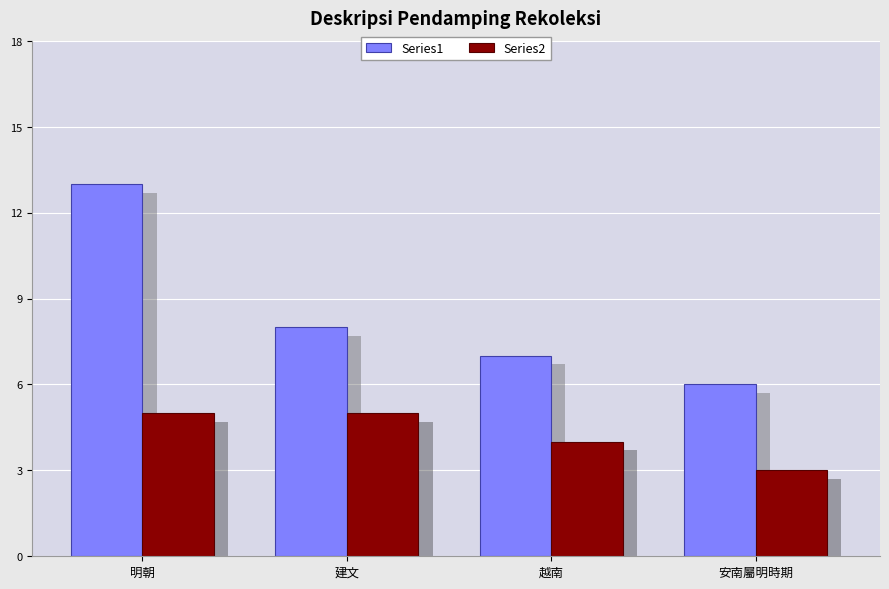

What is the value of the Series2 bar at the 1st from the left?

5